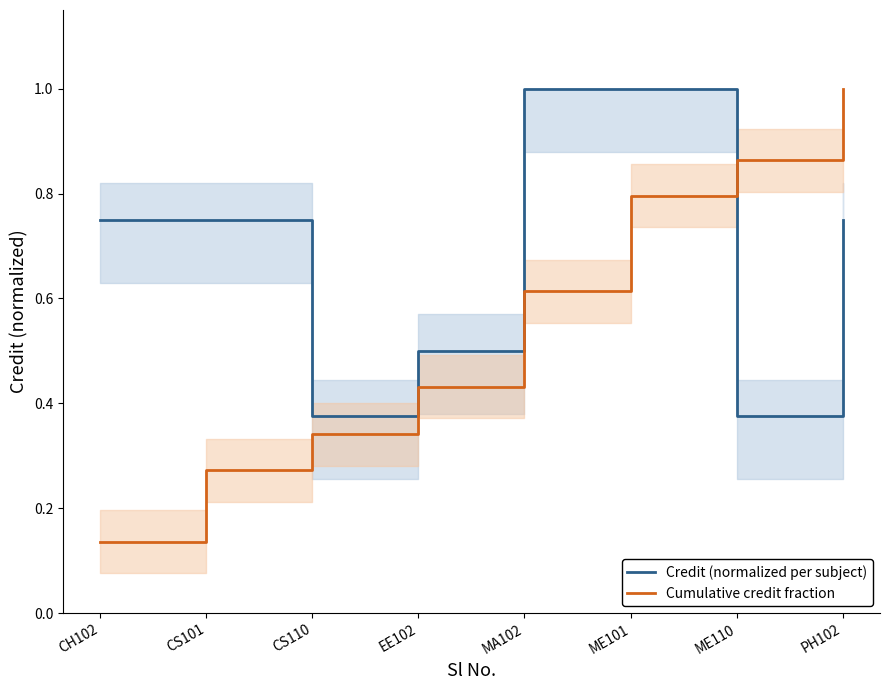

True or false: Credit (normalized per subject) has more than 0 interior local peaks.

False